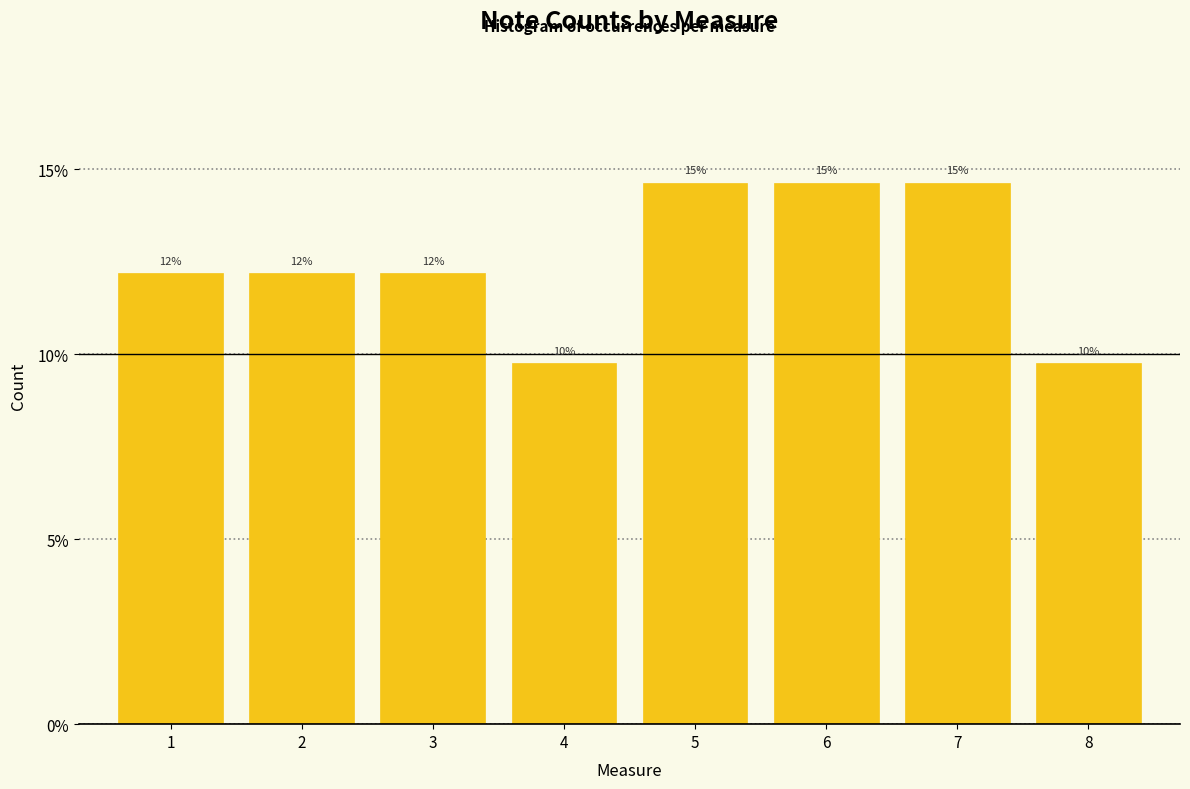

Does the chart contain any negative values?

No